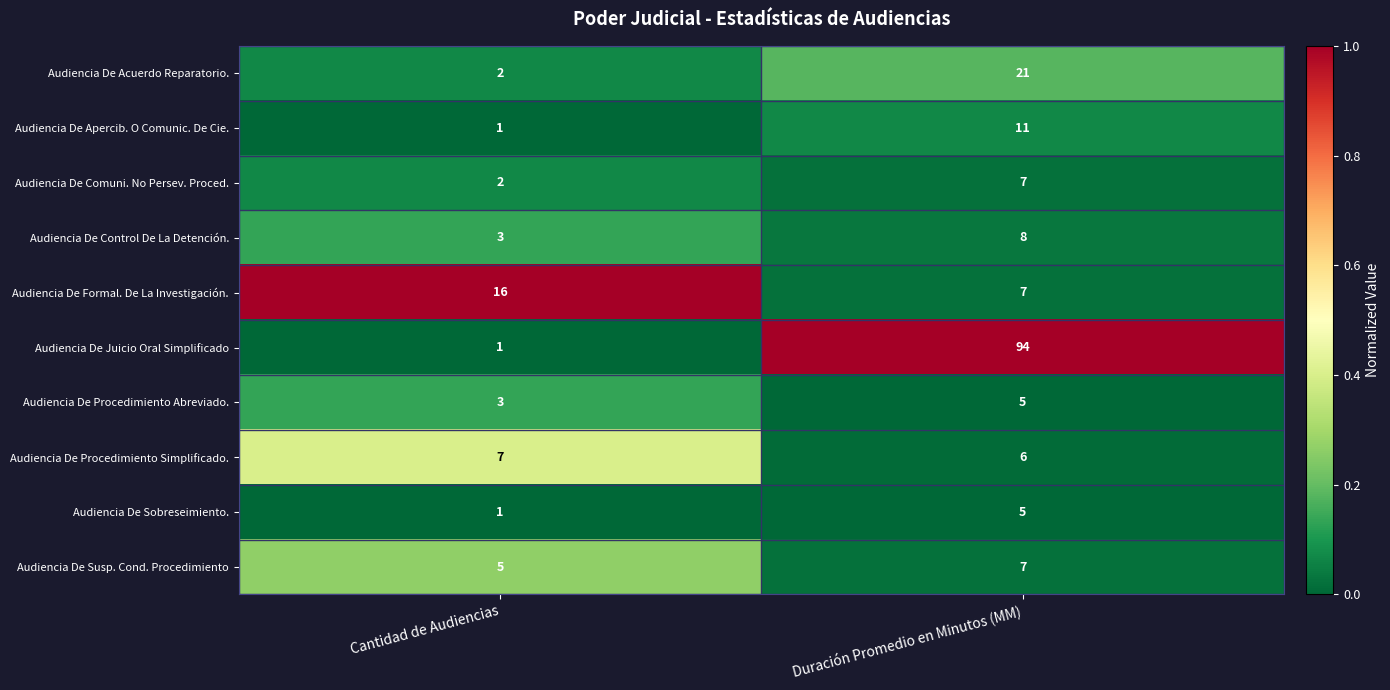

True or false: Audiencia De Juicio Oral Simplificado has a value of 94 at Duración Promedio en Minutos (MM).

True